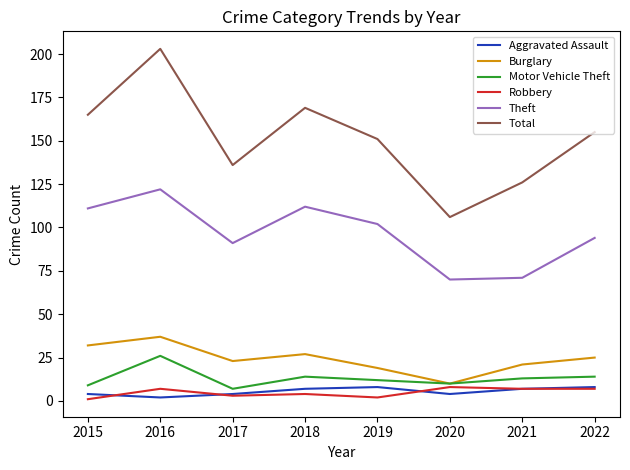

Which series has the largest total across all categories?

Total